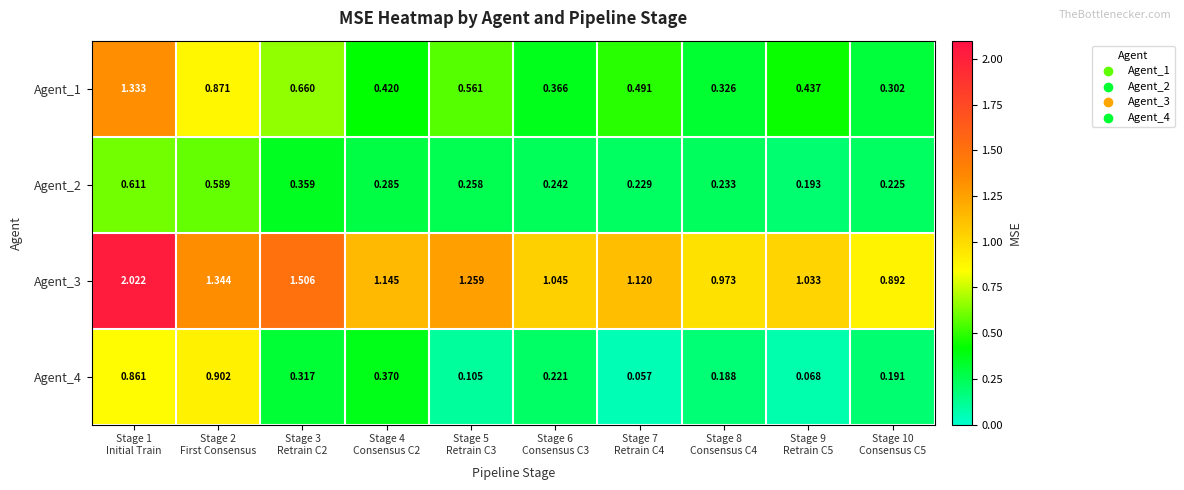

Which series has the largest total across all categories?

Agent_3